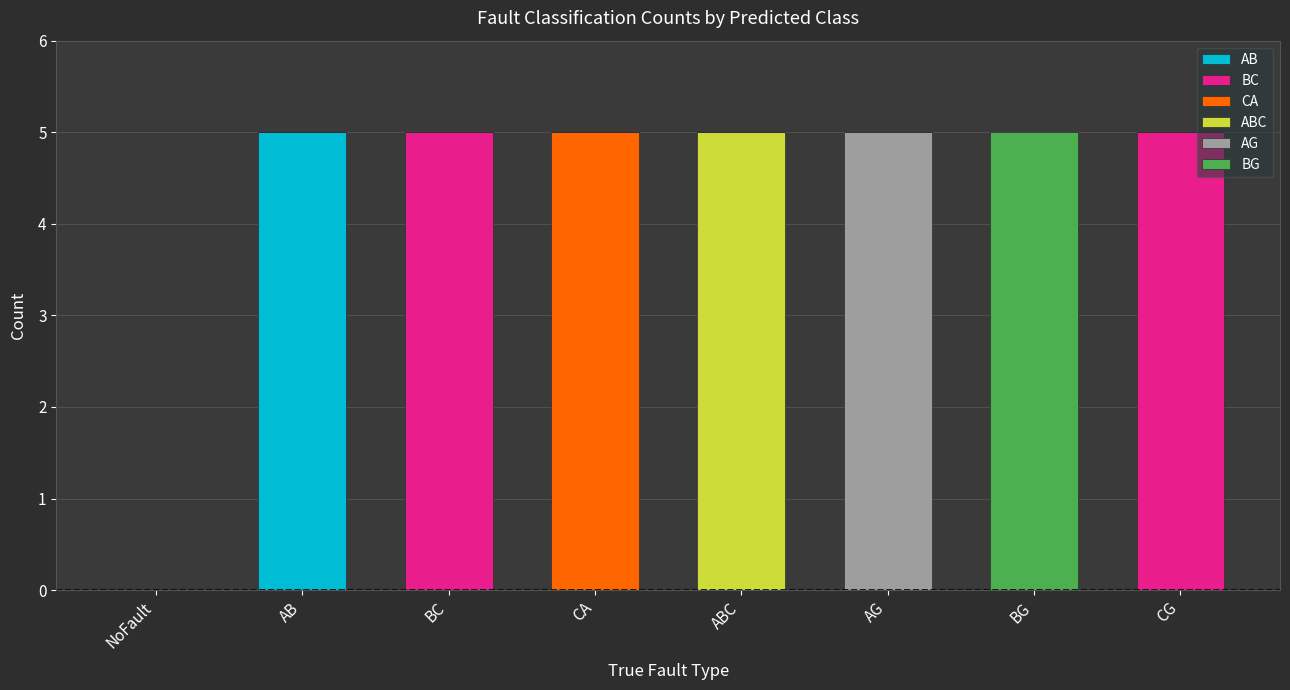

Count the number of categories in the chart.

8